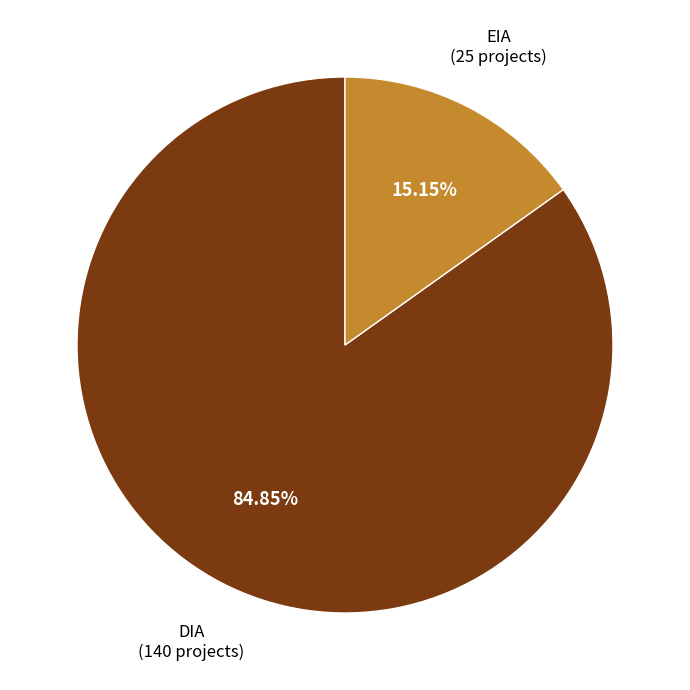

Does any single category account for the majority?

Yes